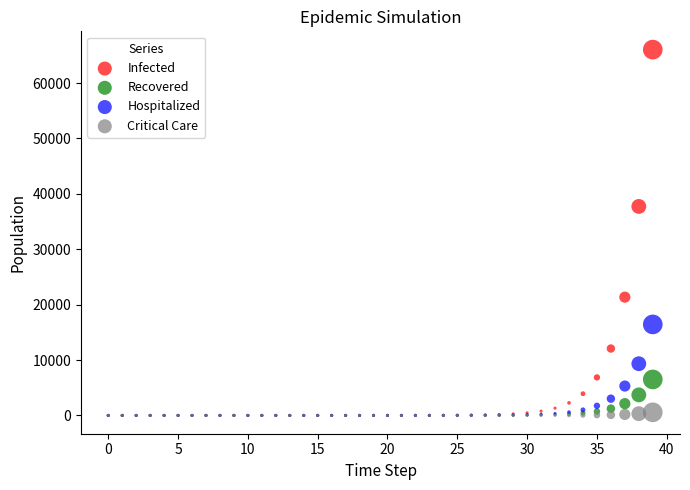

Which series has the widest spread of Y values?

Infected